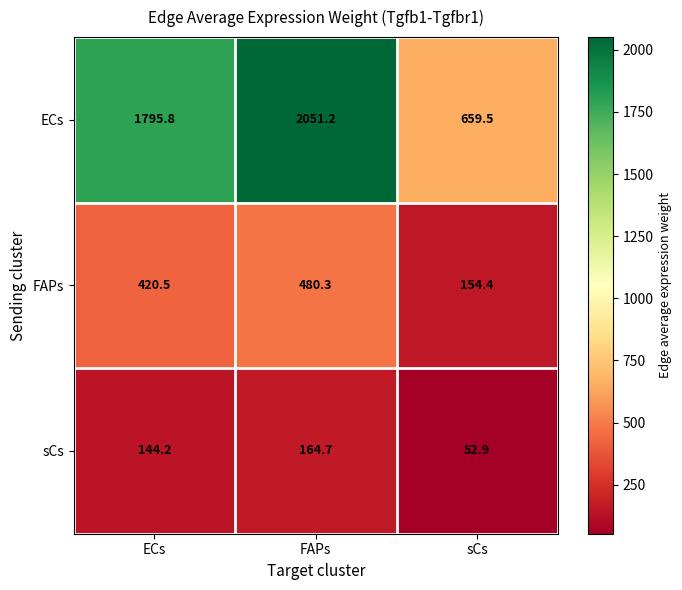

What is the difference between the maximum and minimum values in the FAPs series?

325.9